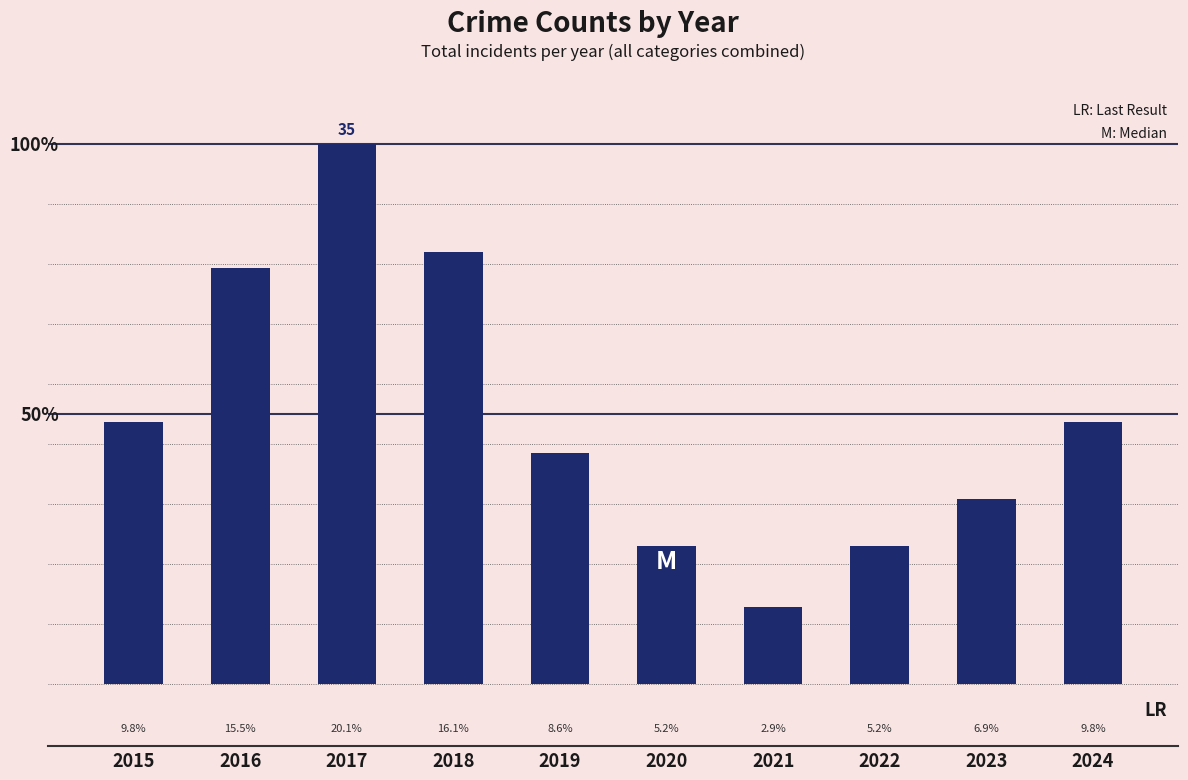

Where does the data first go above 17?

2016